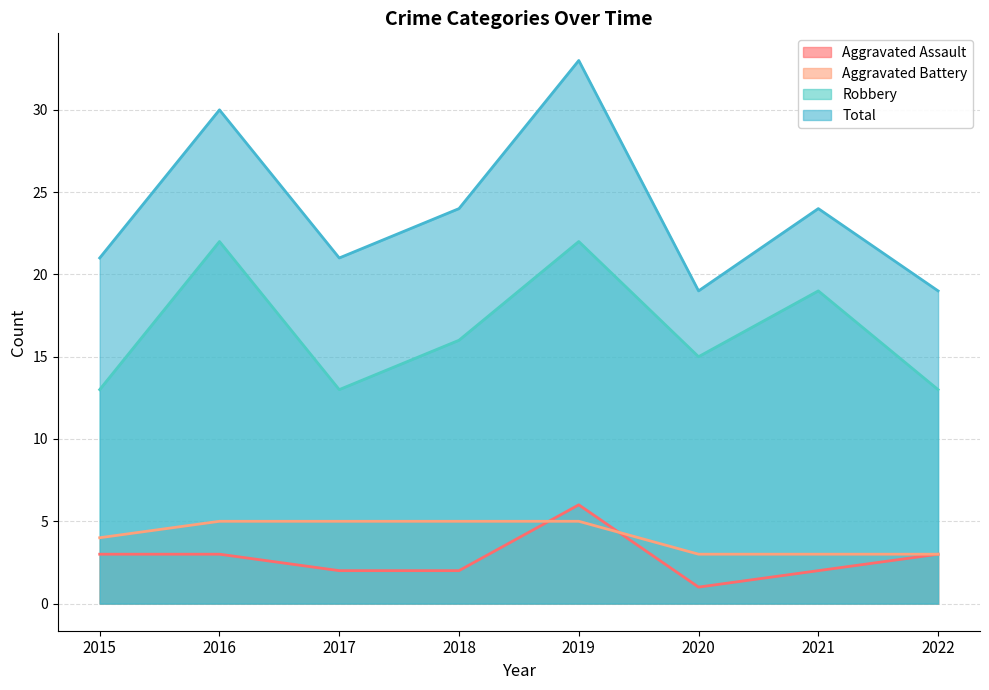

At 2020, list the series in order from largest to smallest.

Total, Robbery, Aggravated Battery, Aggravated Assault